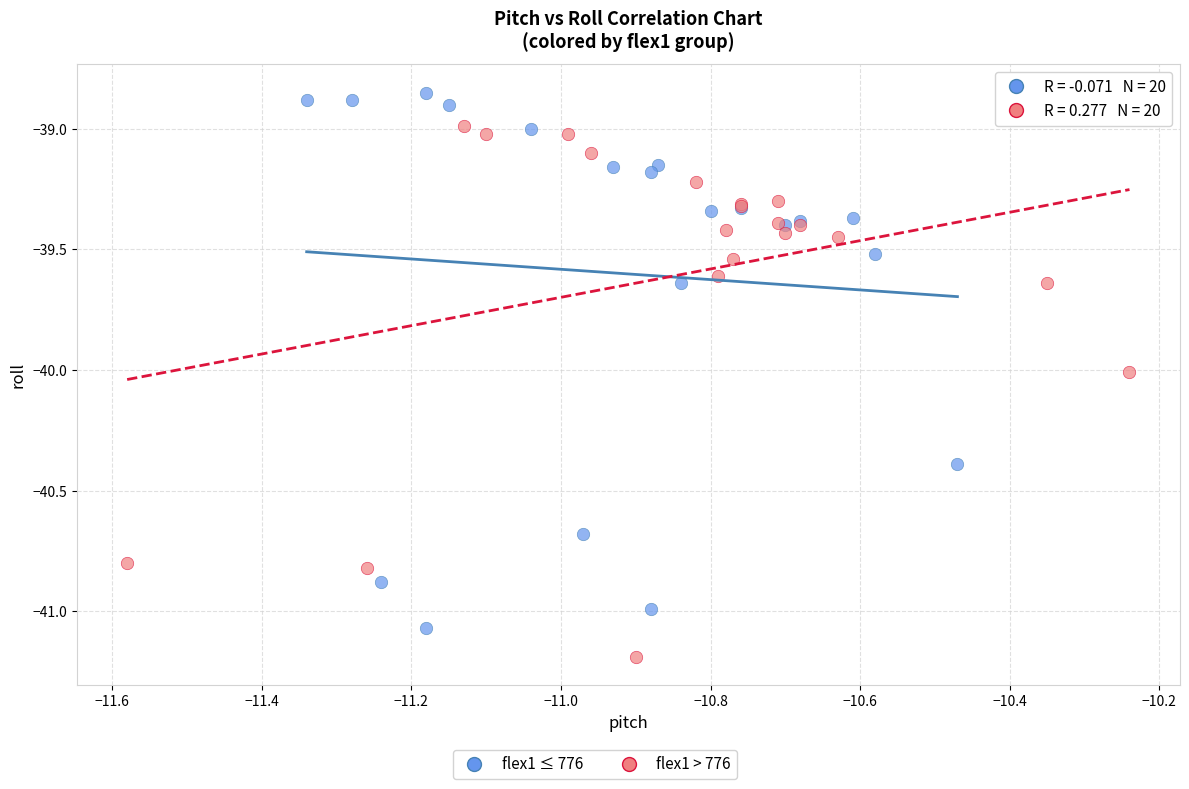

Which series reaches the minimum Y coordinate?

flex1 > 776